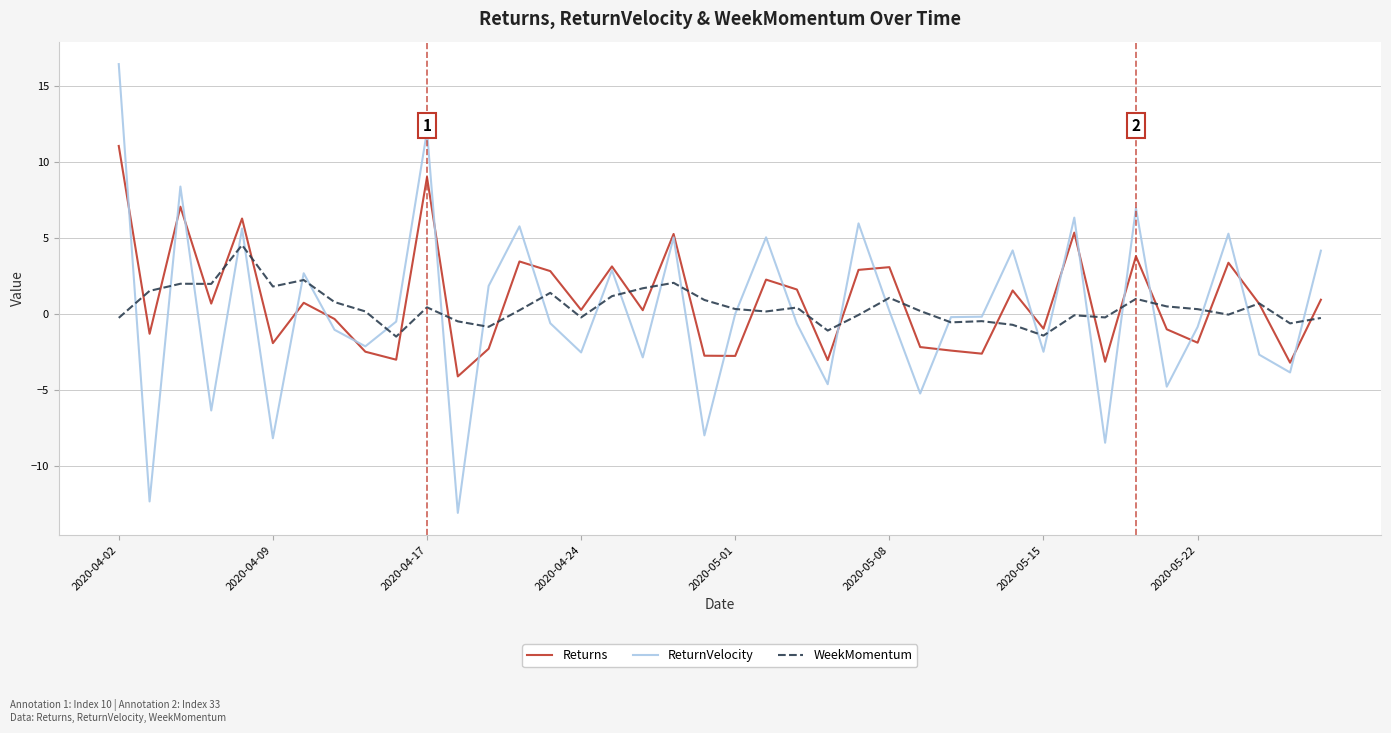

Which series has the widest spread of values?

ReturnVelocity